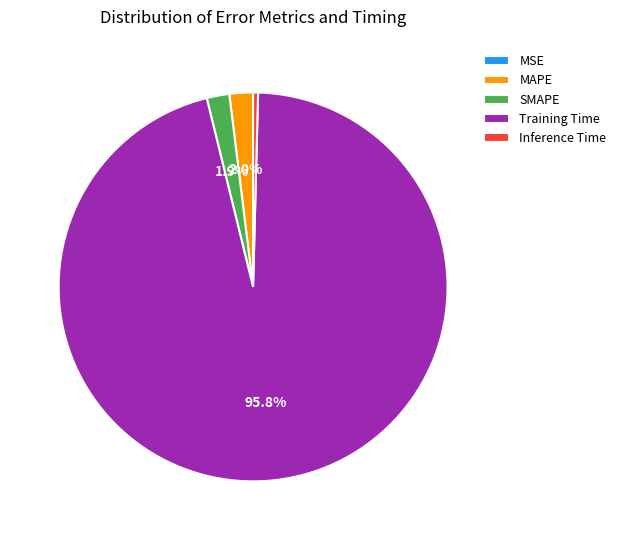

Which category has the biggest portion of the pie?

Training Time